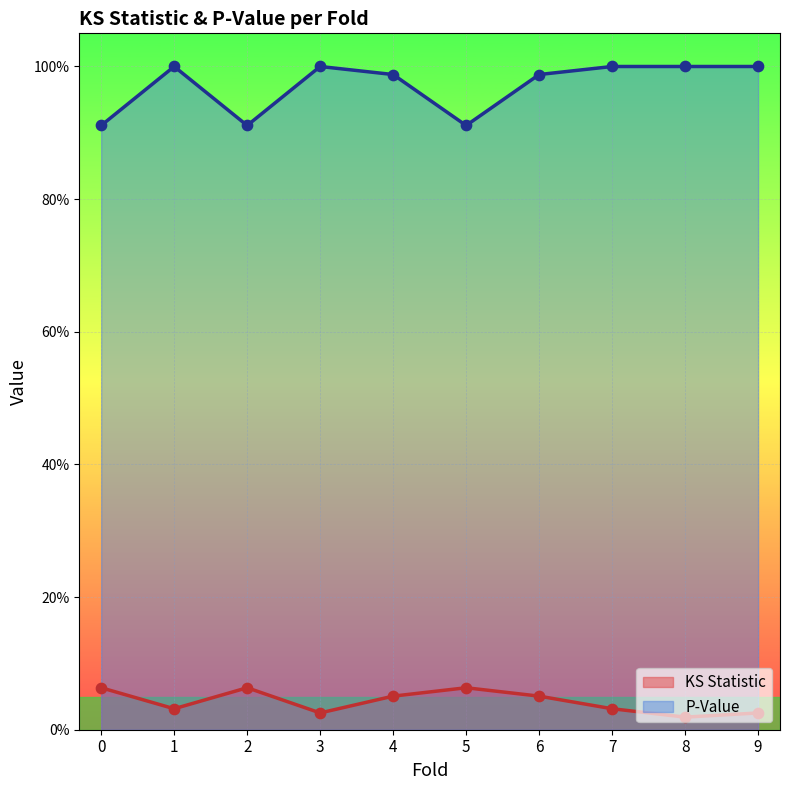

Which series has the largest total across all categories?

P-Value